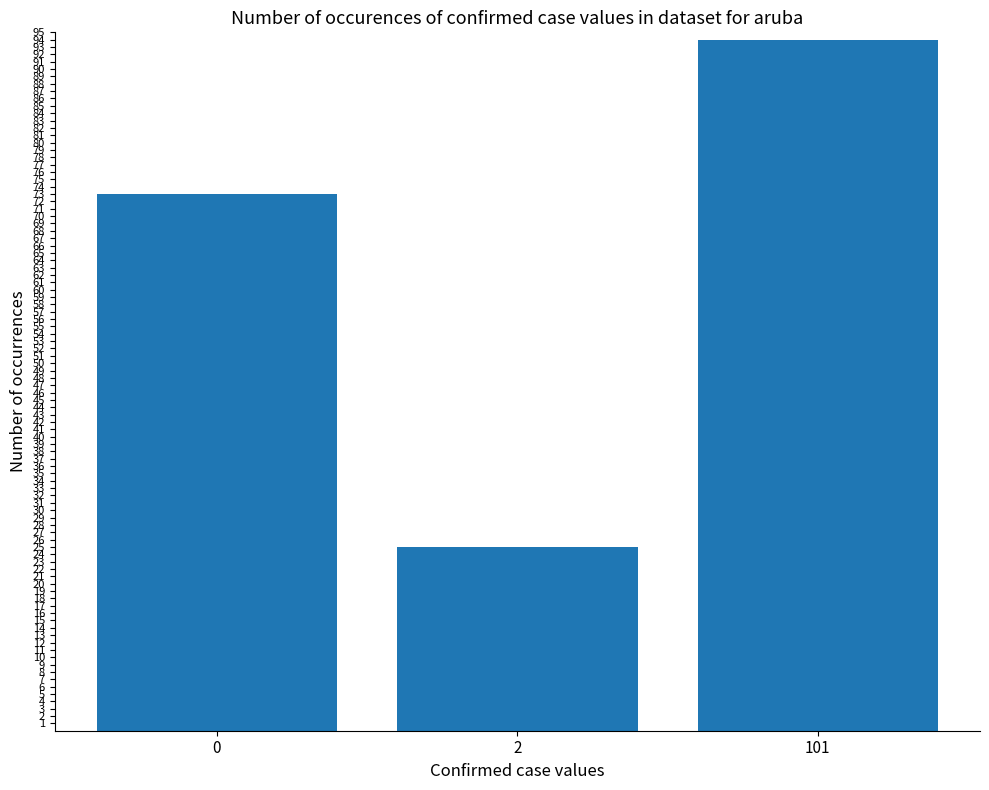

What is the change in value from 0 to 2?

-48